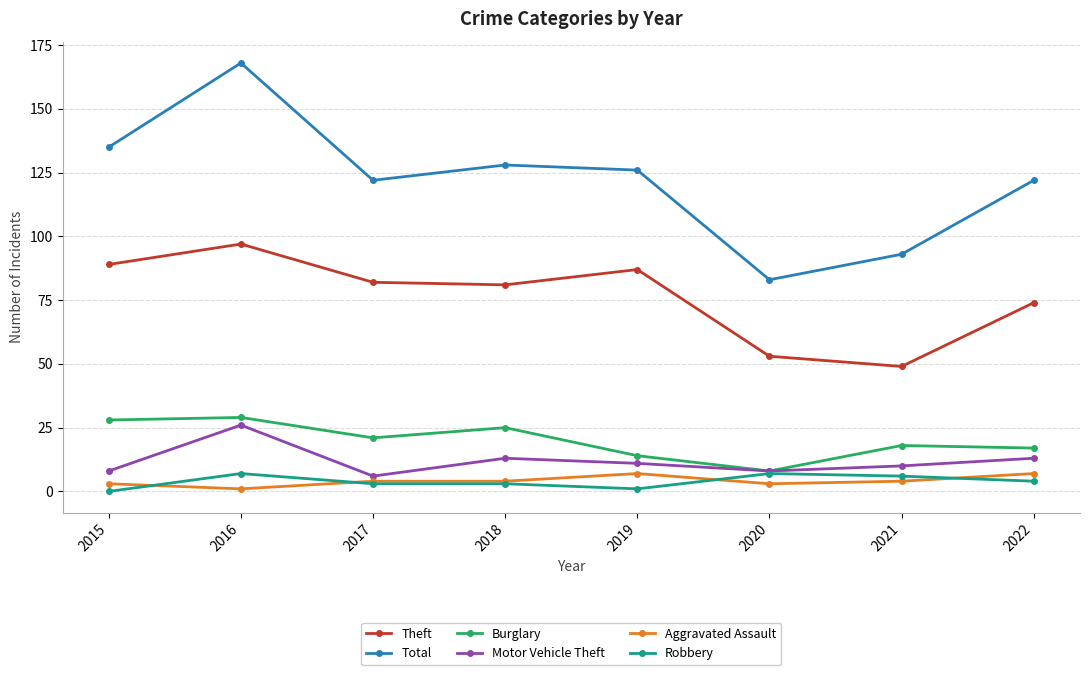

What is the total value across all series at 2020?

162